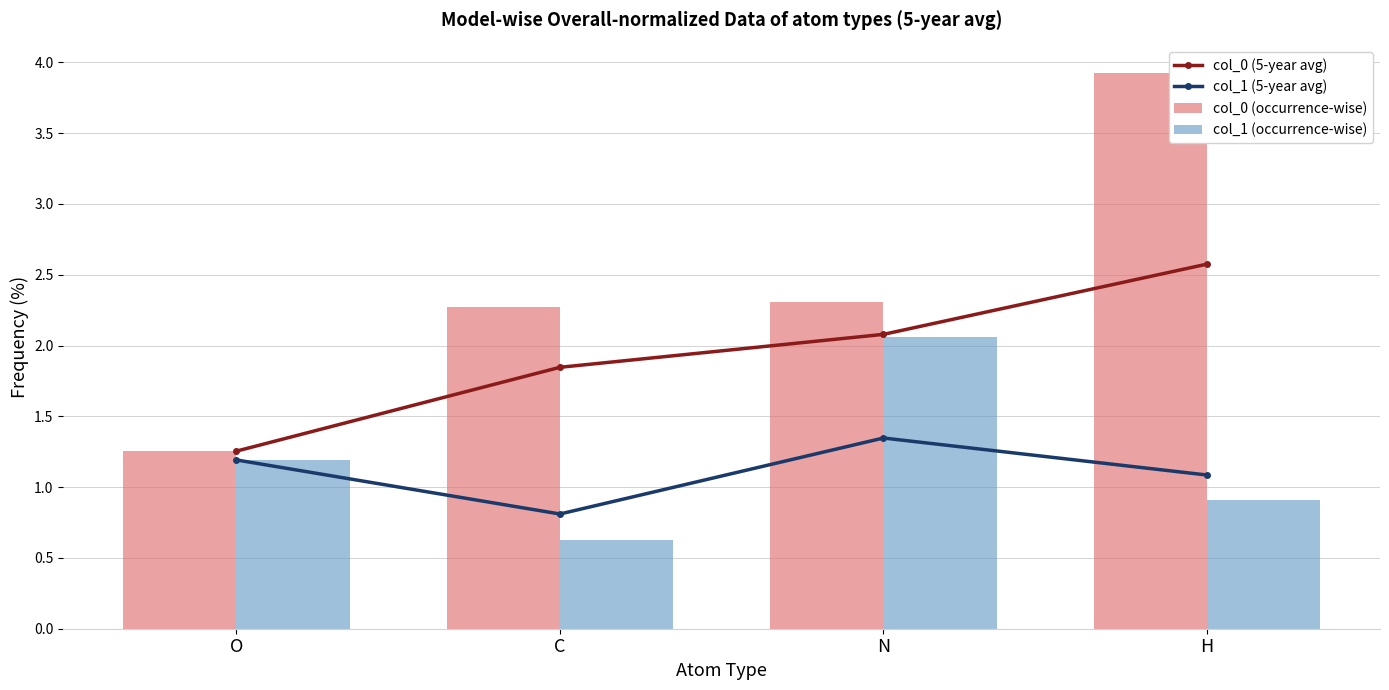

Is it true that col_0 (occurrence-wise) equals 3.2 at N?

False